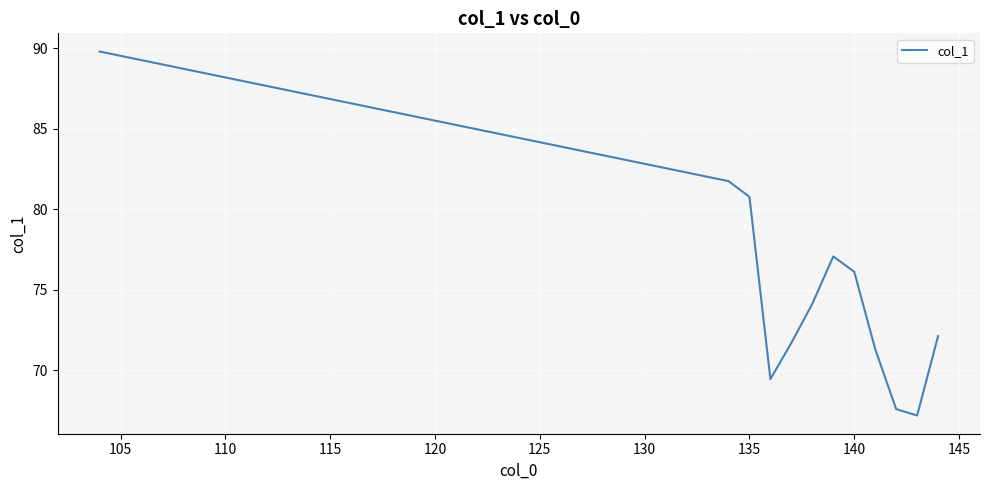

What is the difference between the maximum and minimum values?

22.6